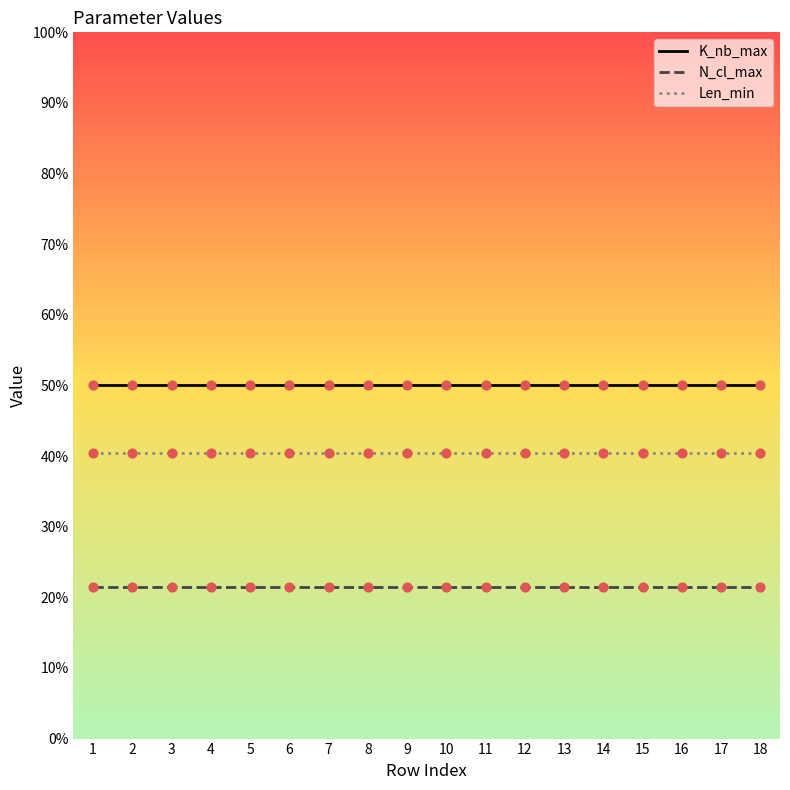

What is the total value across all series at 15?

112.0